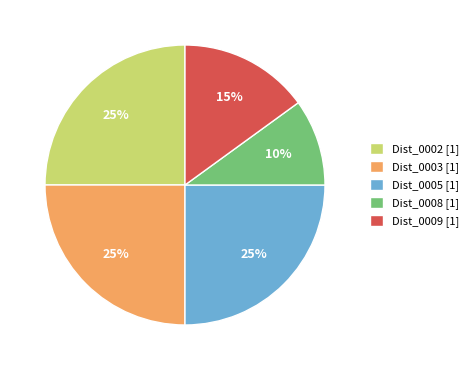

Is it true that Dist_0005 is 25% of the pie?

True